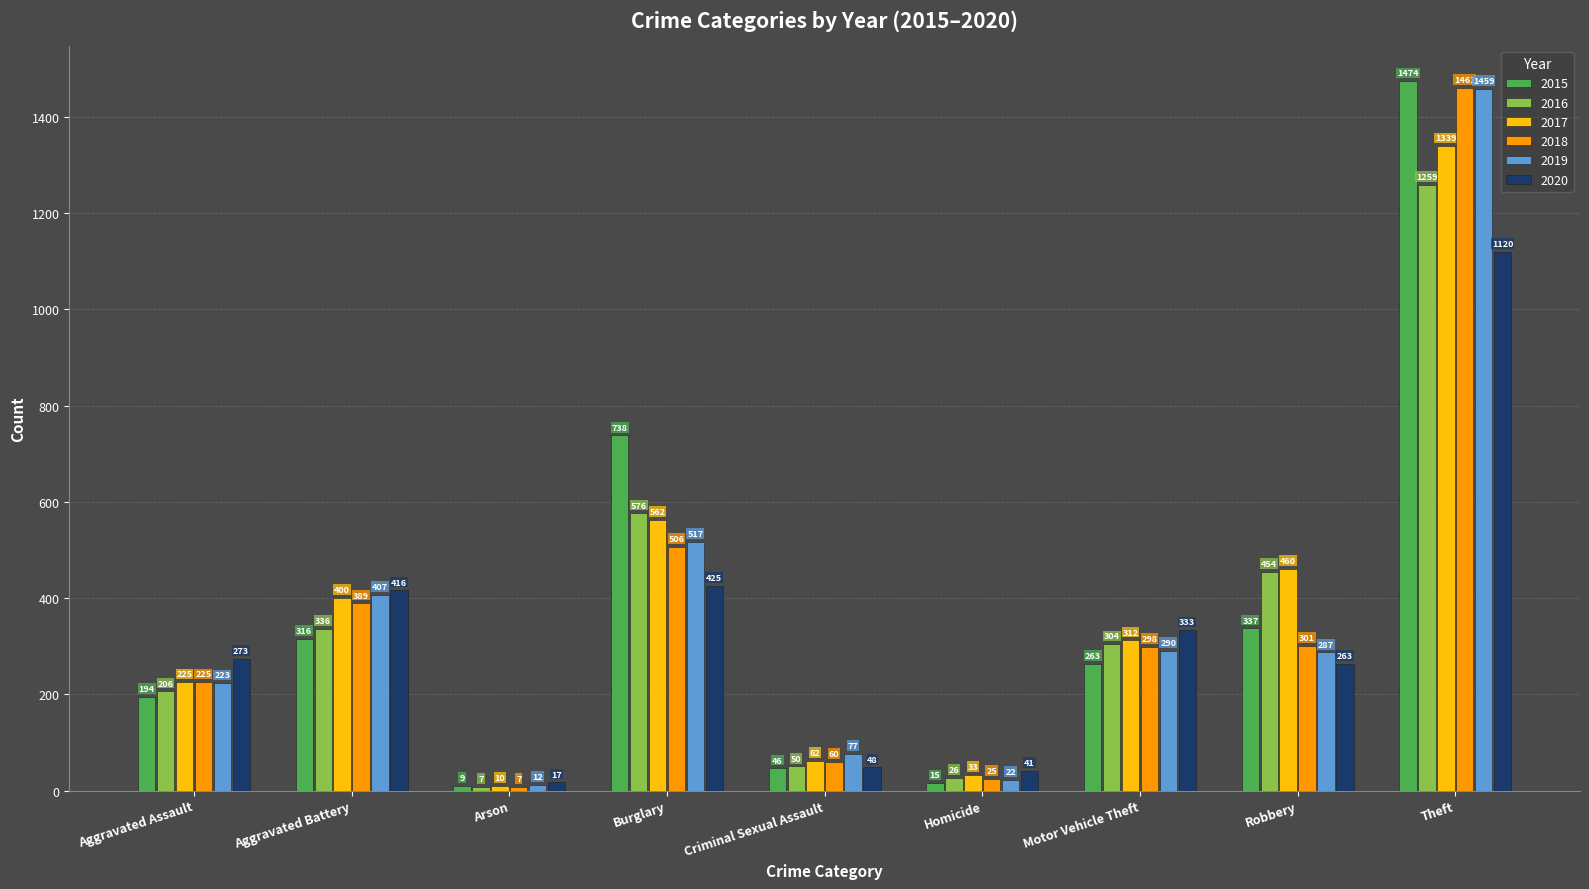

Reading left to right, list all the values displayed in this chart.

2015: Aggravated Assault=194	Aggravated Battery=316	Arson=9	Burglary=738	Criminal Sexual Assault=46	Homicide=15	Motor Vehicle Theft=263	Robbery=337	Theft=1474
2016: Aggravated Assault=206	Aggravated Battery=336	Arson=7	Burglary=576	Criminal Sexual Assault=50	Homicide=26	Motor Vehicle Theft=304	Robbery=454	Theft=1259
2017: Aggravated Assault=225	Aggravated Battery=400	Arson=10	Burglary=562	Criminal Sexual Assault=62	Homicide=33	Motor Vehicle Theft=312	Robbery=460	Theft=1339
2018: Aggravated Assault=225	Aggravated Battery=389	Arson=7	Burglary=506	Criminal Sexual Assault=60	Homicide=25	Motor Vehicle Theft=298	Robbery=301	Theft=1461
2019: Aggravated Assault=223	Aggravated Battery=407	Arson=12	Burglary=517	Criminal Sexual Assault=77	Homicide=22	Motor Vehicle Theft=290	Robbery=287	Theft=1459
2020: Aggravated Assault=273	Aggravated Battery=416	Arson=17	Burglary=425	Criminal Sexual Assault=48	Homicide=41	Motor Vehicle Theft=333	Robbery=263	Theft=1120